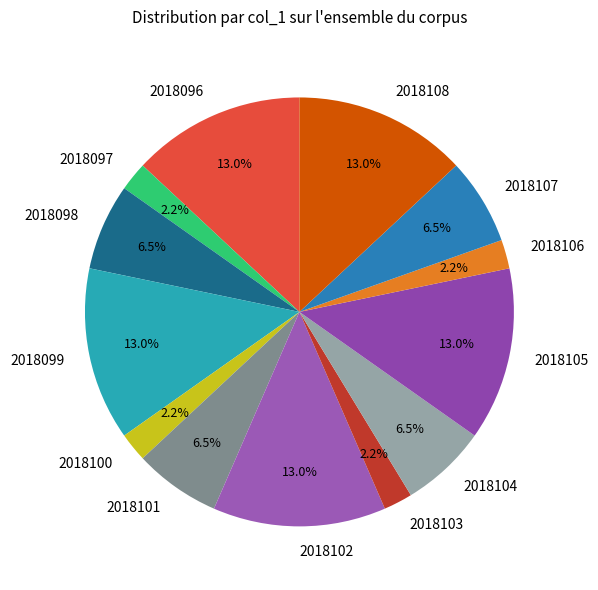

To the nearest percent, what is the difference between the 2018102 and 2018104 slice percentages?

7%